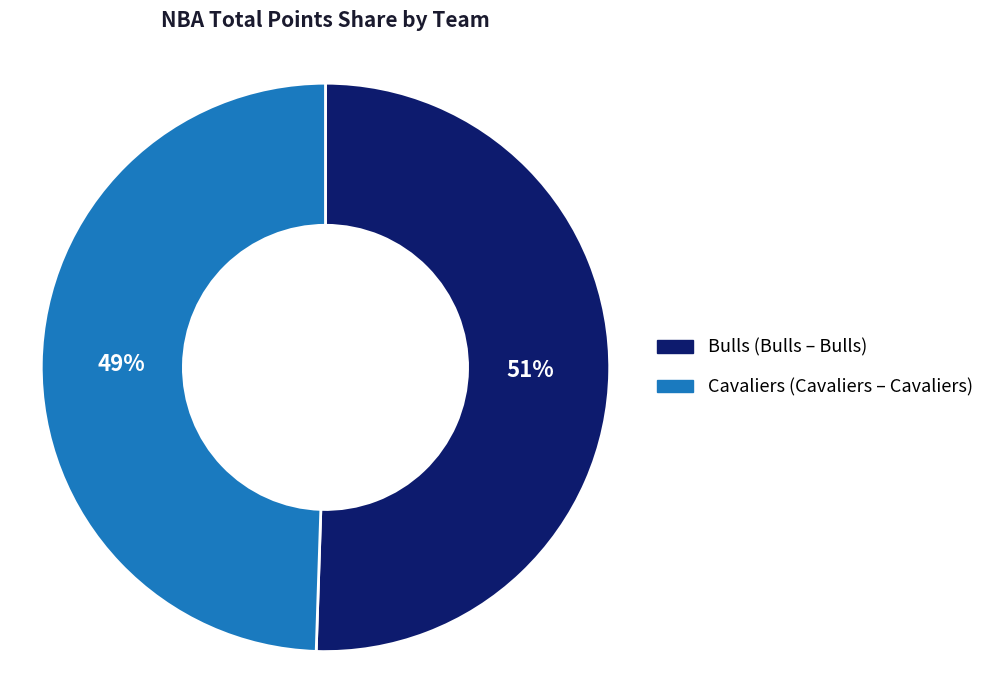

Is there any slice that represents more than half of the pie?

Yes